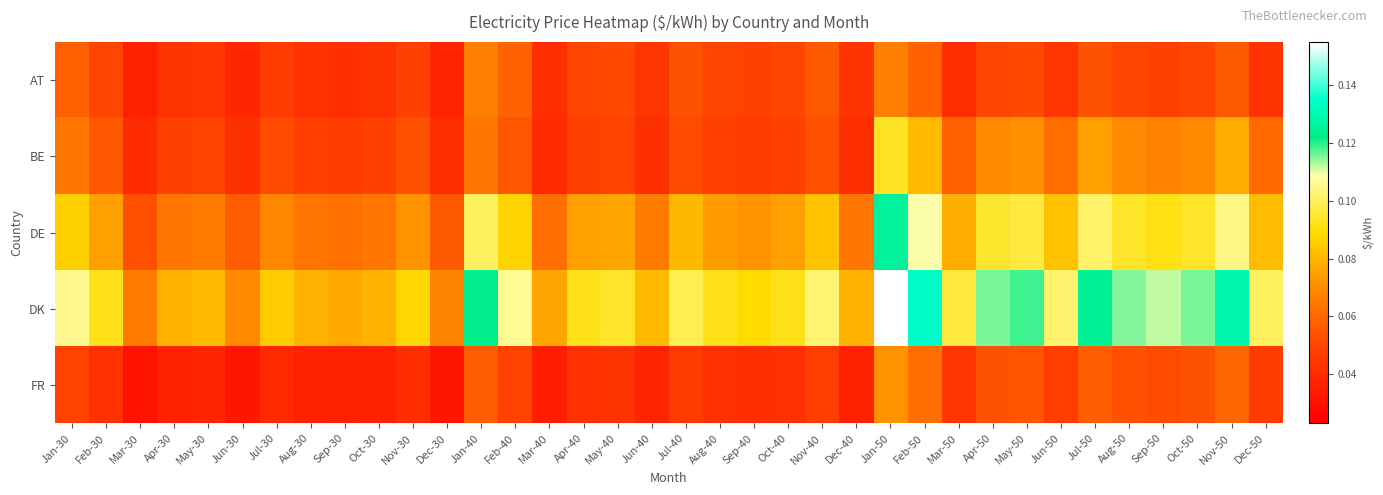

At how many categories does at least one series exceed 0?

36